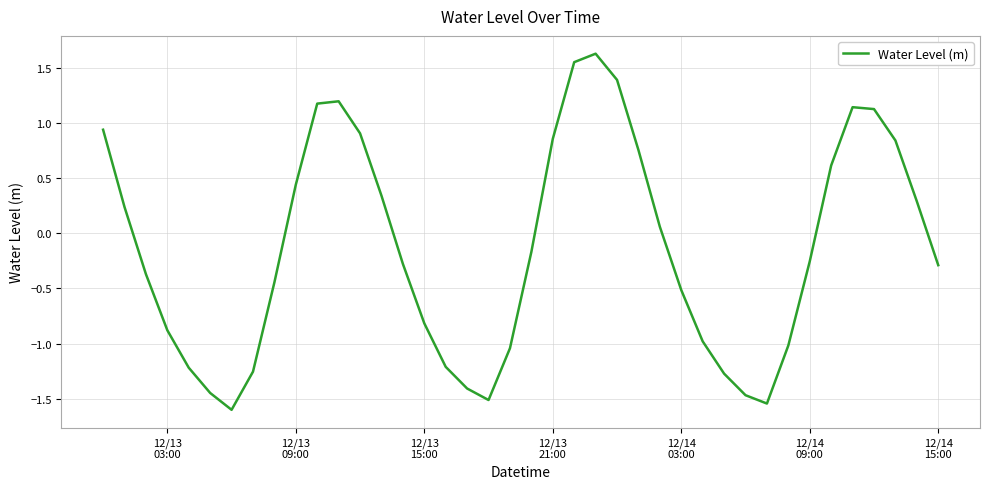

What is the minimum value shown in the chart?

-1.6